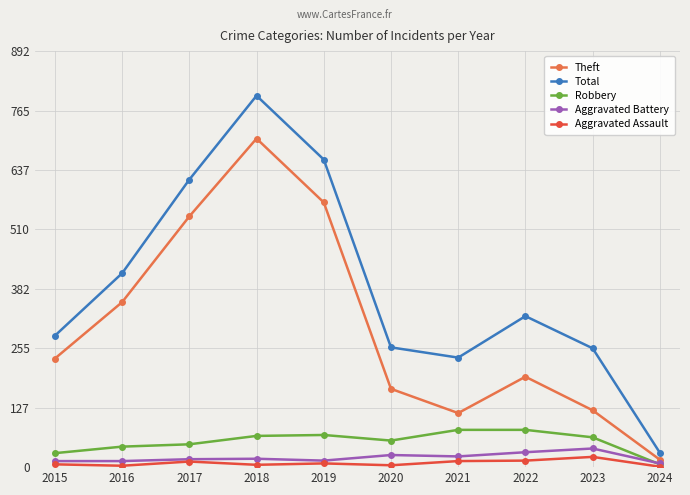

Which category has the highest value across all series?

2018